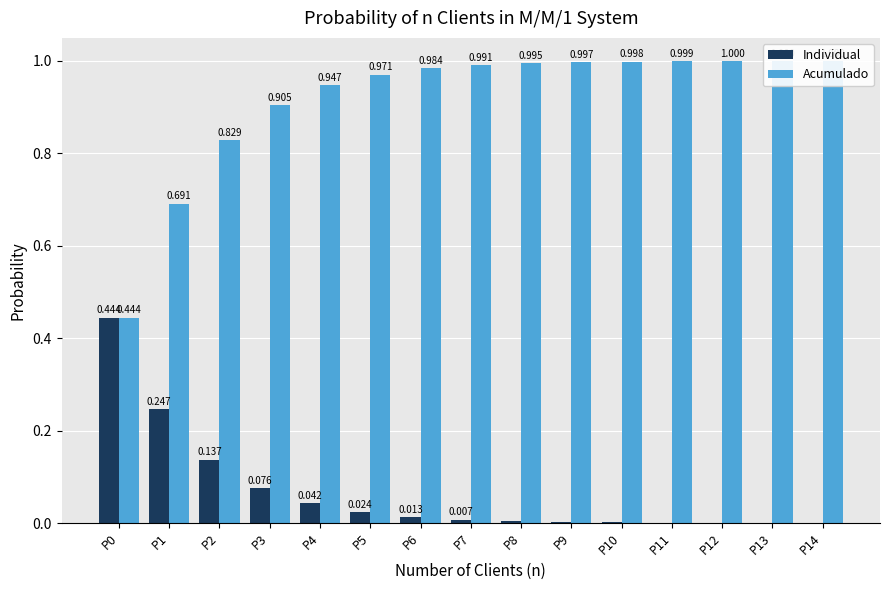

Reading left to right, list all the values displayed in this chart.

Individual: 0.4	0.2	0.1	0.1	0.0	0.0	0.0	0.0	0.0	0.0	0.0	0.0	0.0	0.0	0.0
Acumulado: 0.4	0.7	0.8	0.9	0.9	1.0	1.0	1.0	1.0	1.0	1.0	1.0	1.0	1.0	1.0